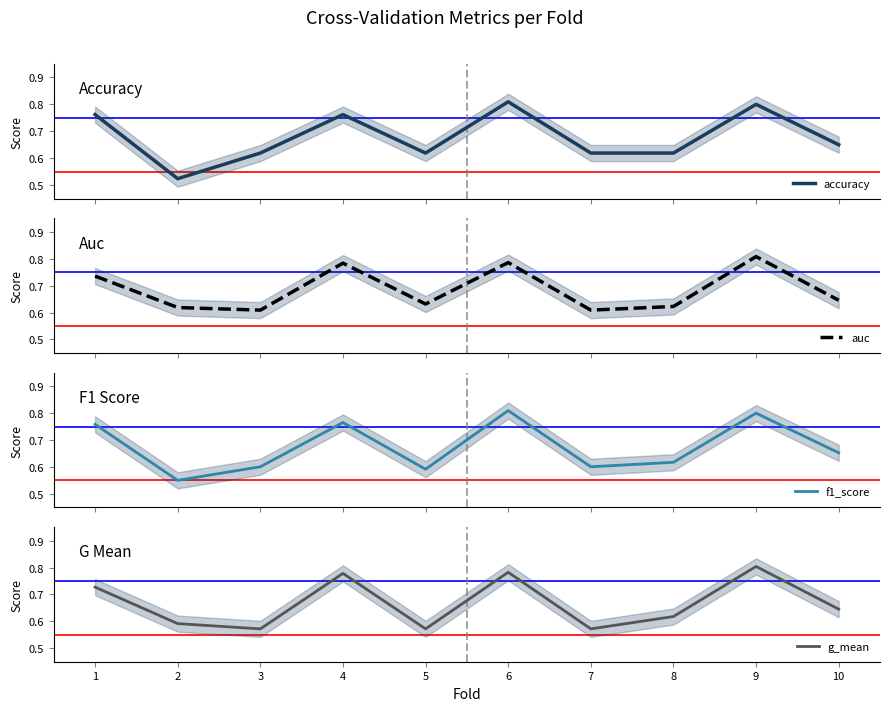

What is the value of the accuracy point at the 8th from the left?

0.6